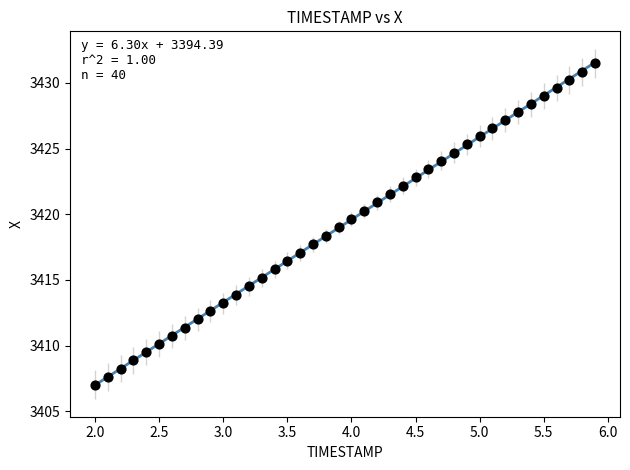

What is the range of X values (max minus min)?

3.9